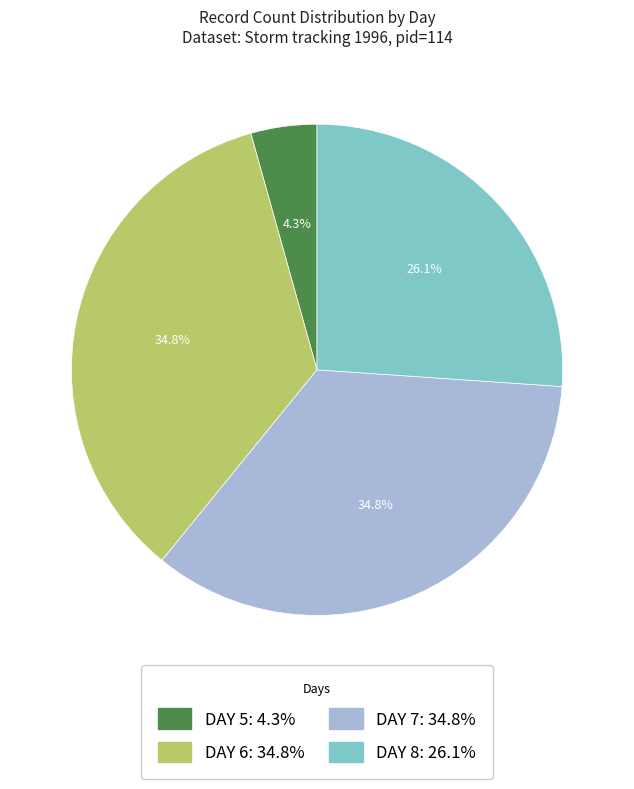

Is there a majority slice in this chart?

No